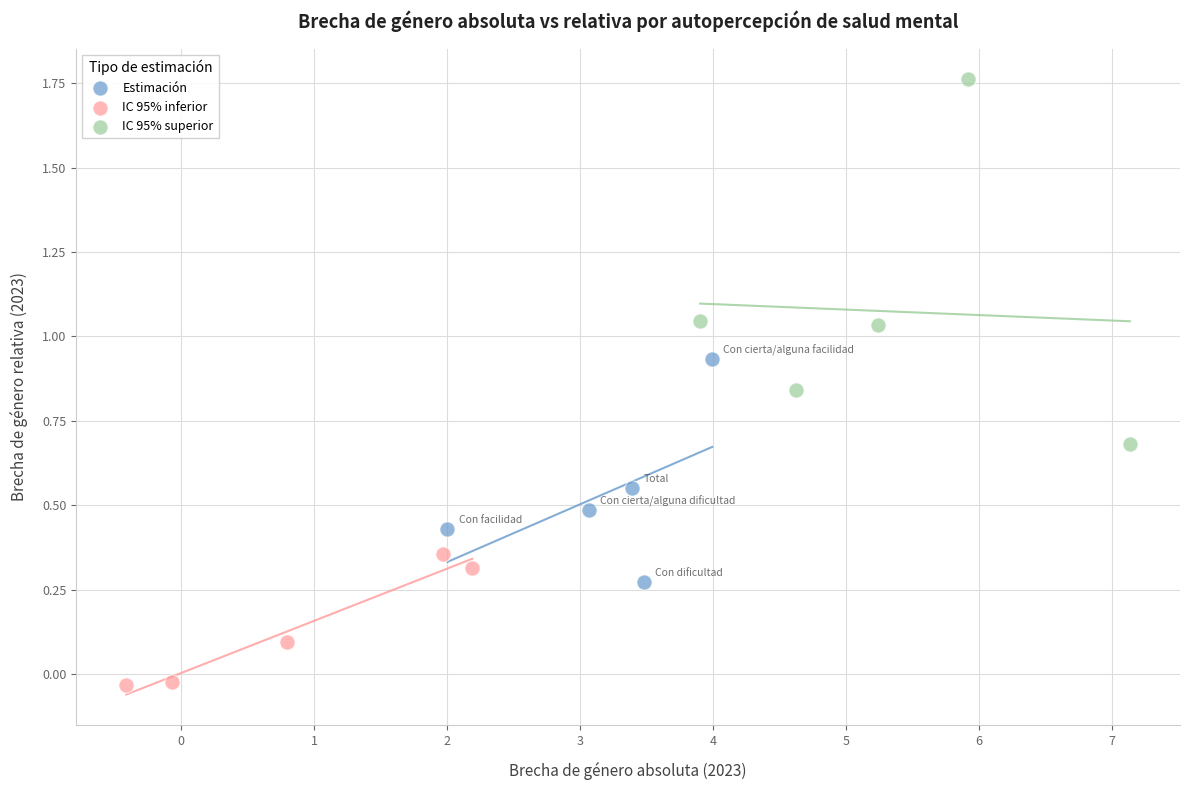

Which series has the widest spread of Y values?

IC 95% superior